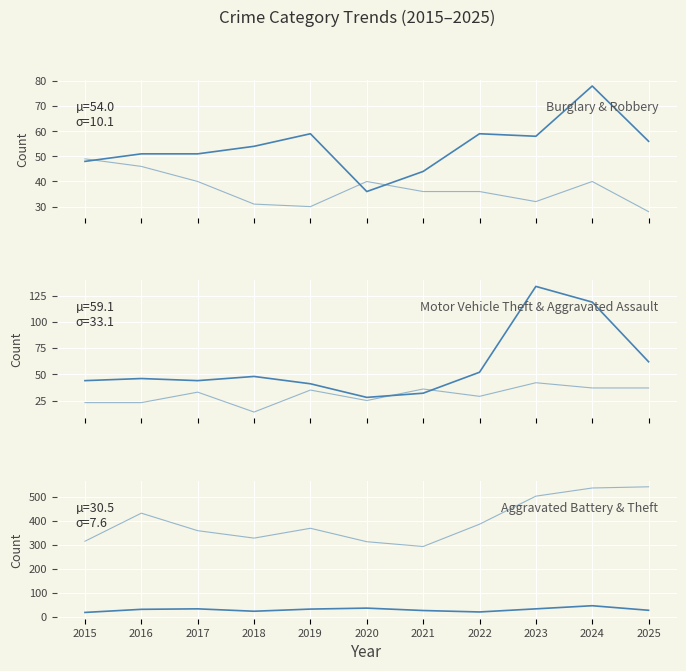

Between 2017 and 2025, which is larger?

2025